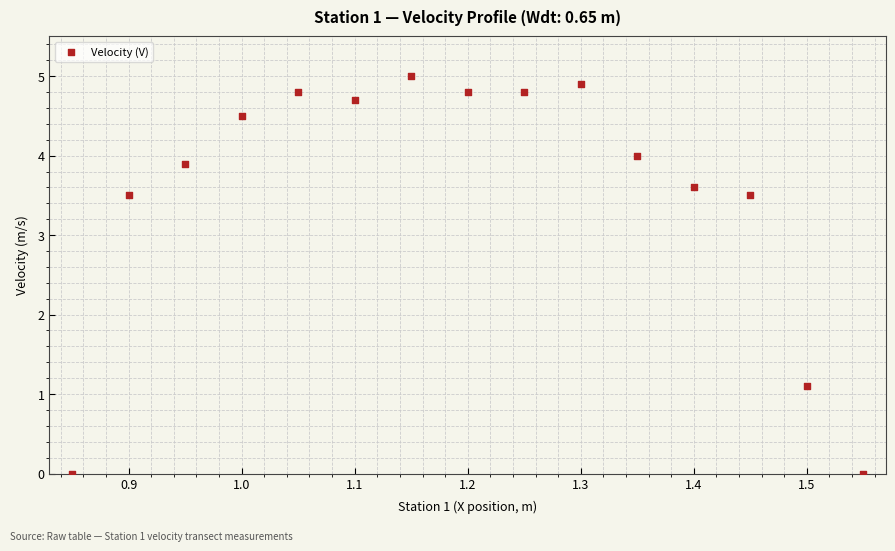

What Y value in the scatter plot is closest to 2?

1.1